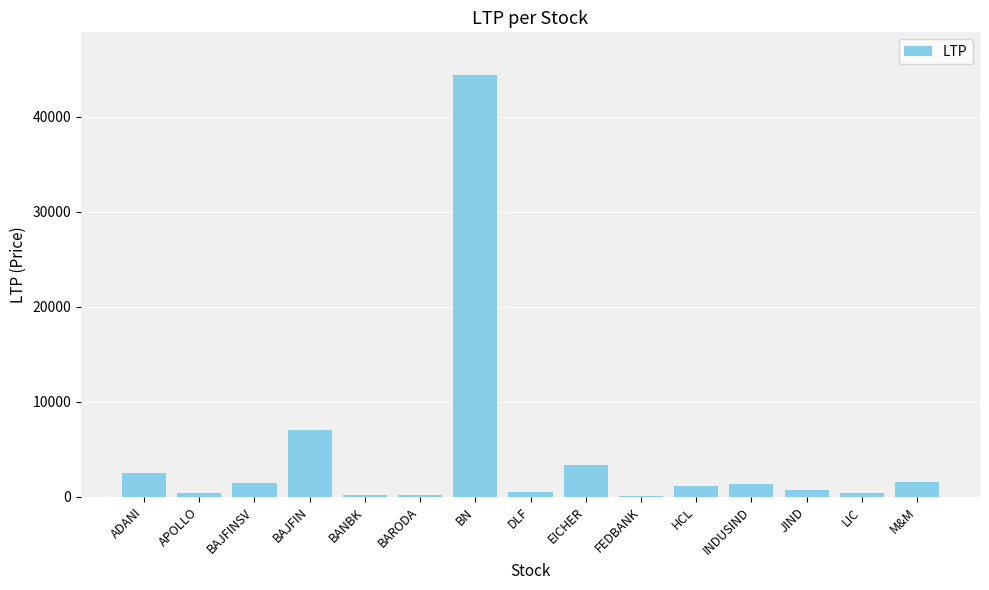

The value at EICHER is 1548.5. True or false?

False